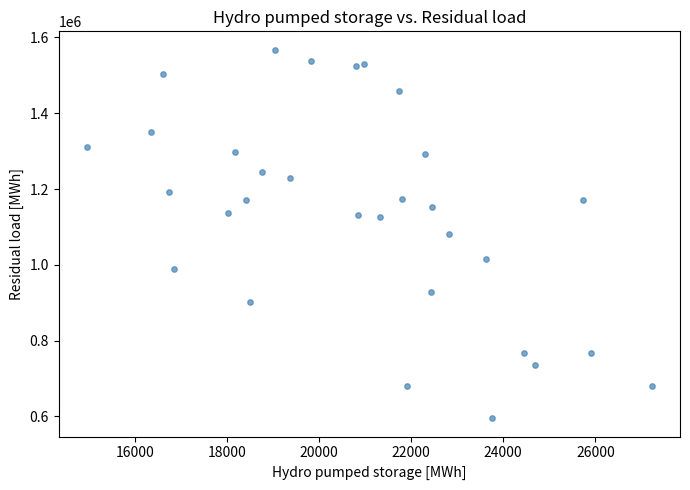

What is the range of X values (max minus min)?

12261.5